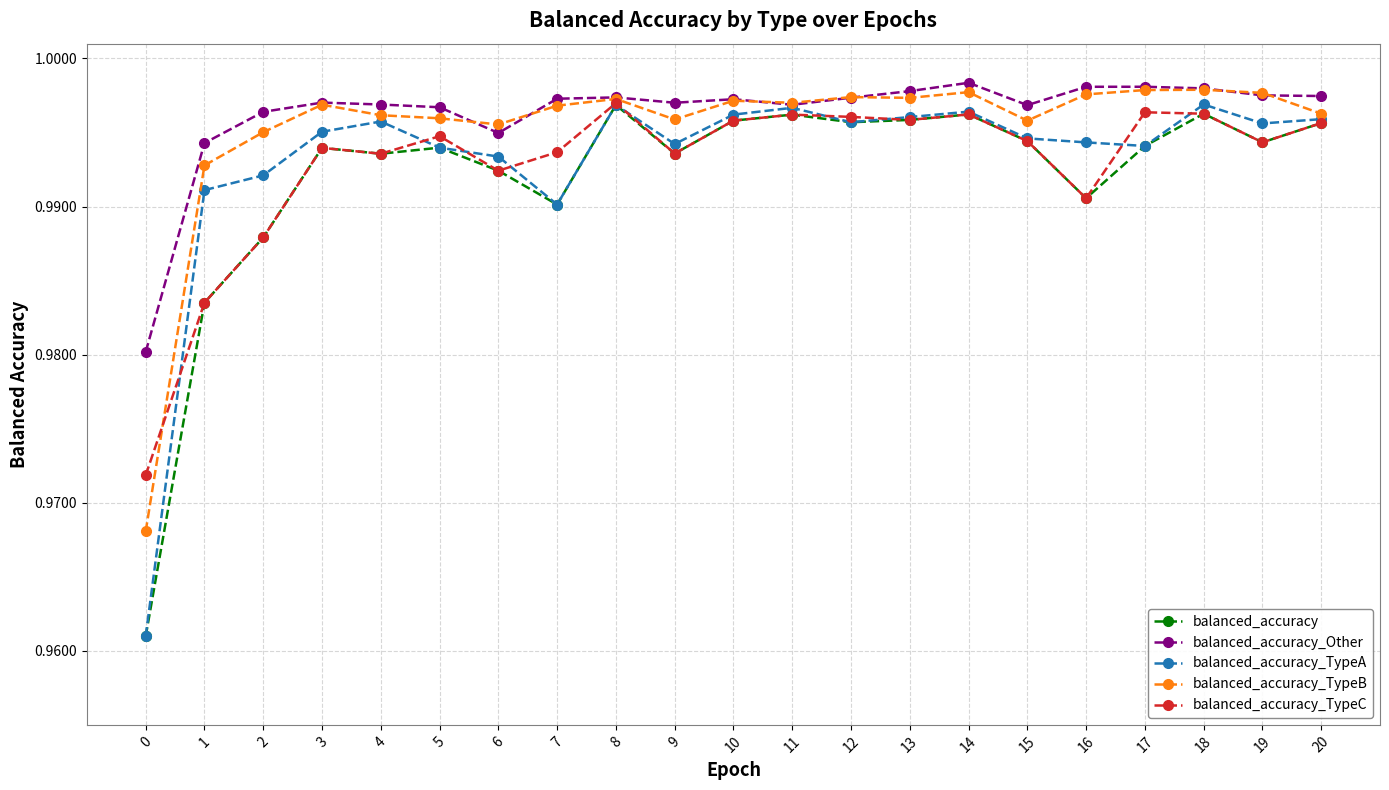

True or false: balanced_accuracy_Other has more than 1 interior local peaks.

True